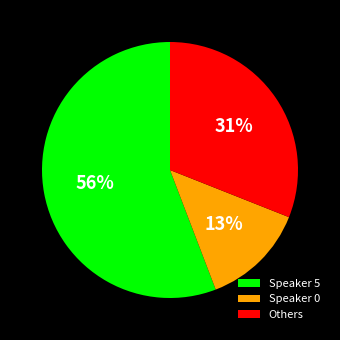

Approximately how many times larger is the value at Others compared to Speaker 5?

0.6